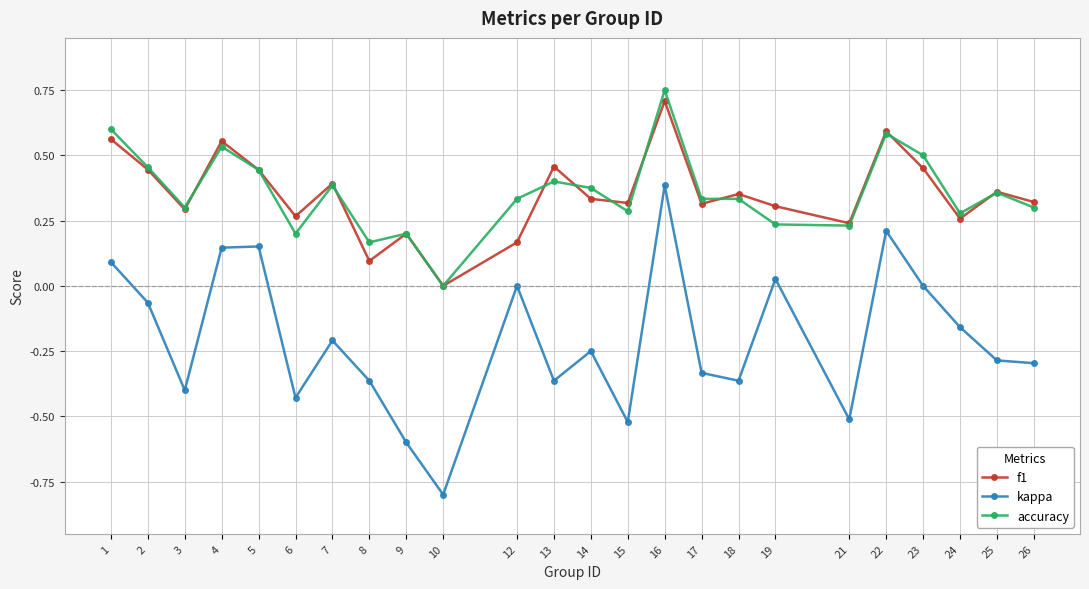

Is the value of f1 at 17 greater than the value of kappa at 23?

Yes